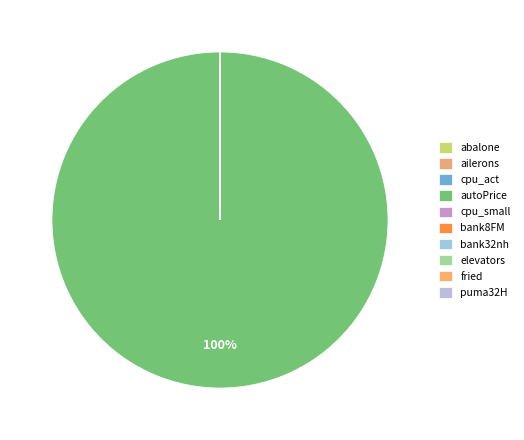

Rank the categories by value from highest to lowest.

autoPrice, cpu_small, cpu_act, fried, abalone, bank8FM, bank32nh, puma32H, elevators, ailerons